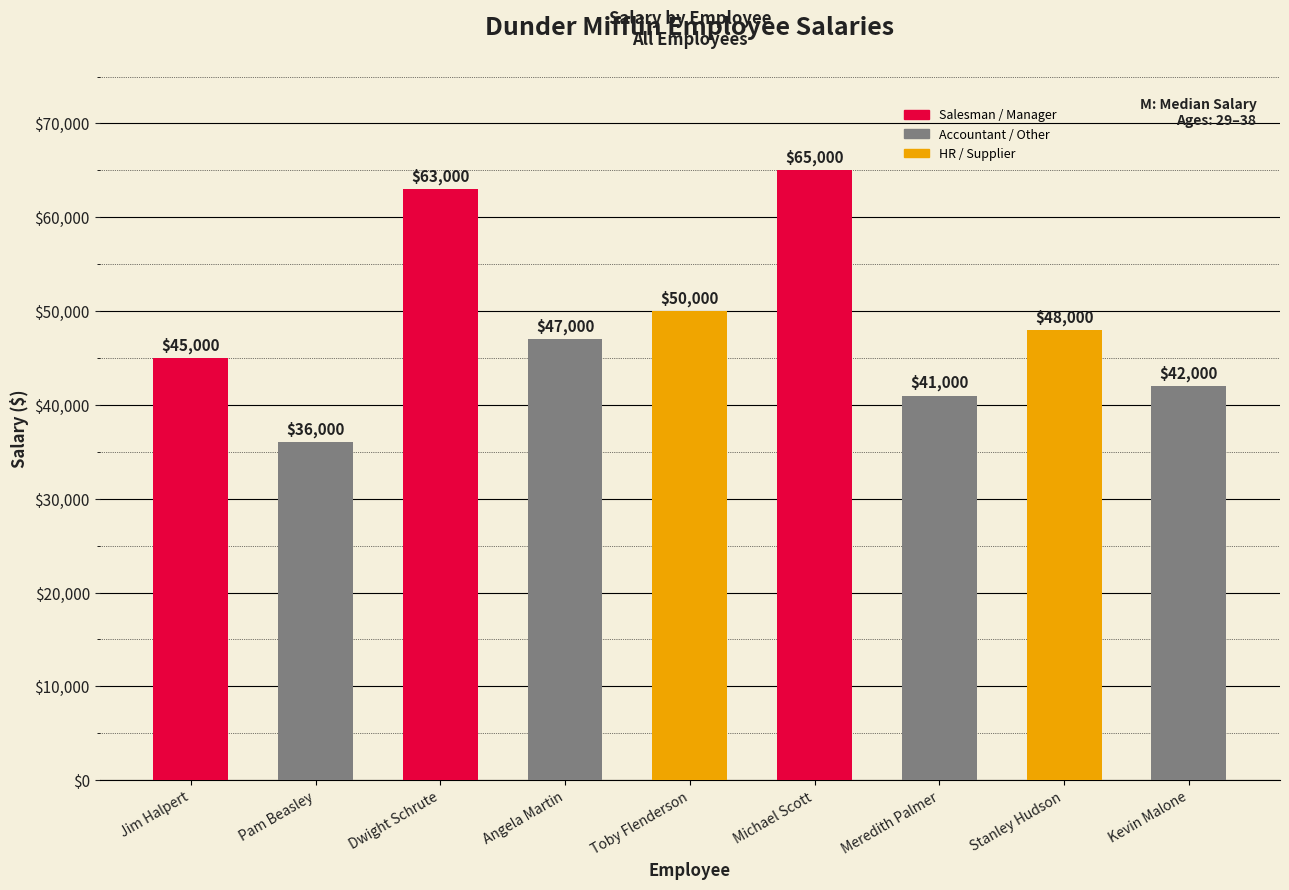

Which has a higher value, Stanley Hudson or Angela Martin?

Stanley Hudson